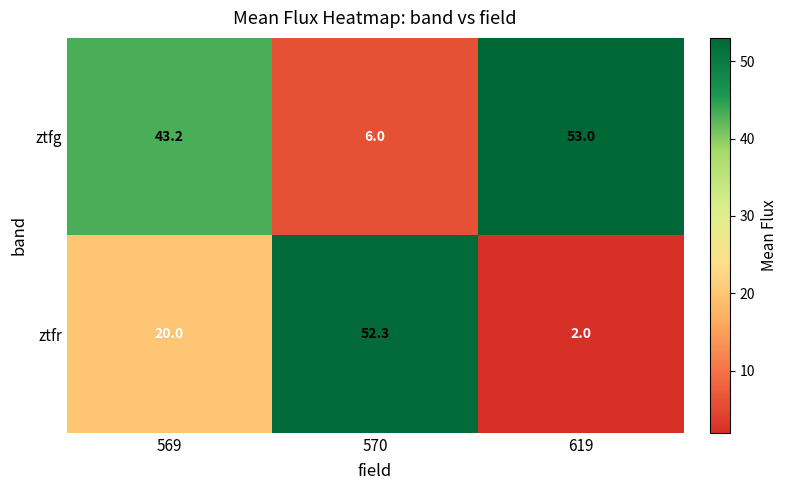

What is the sum of all ztfg values?

102.2